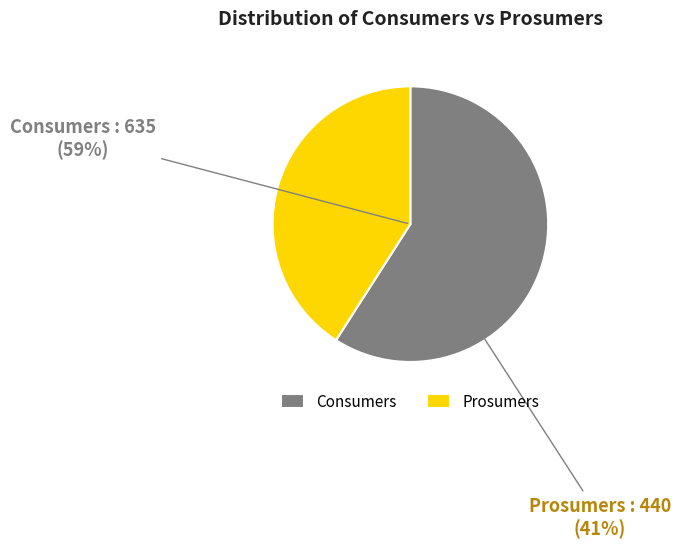

To the nearest percent, what percentage of the pie is Prosumers?

41%